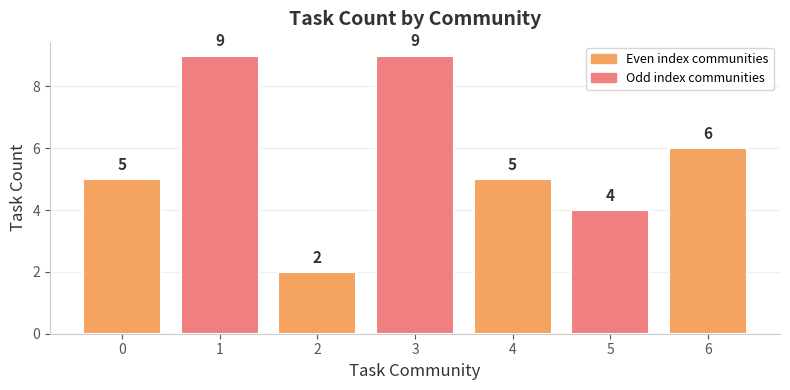

What is the change in value from 0 to 1?

+4